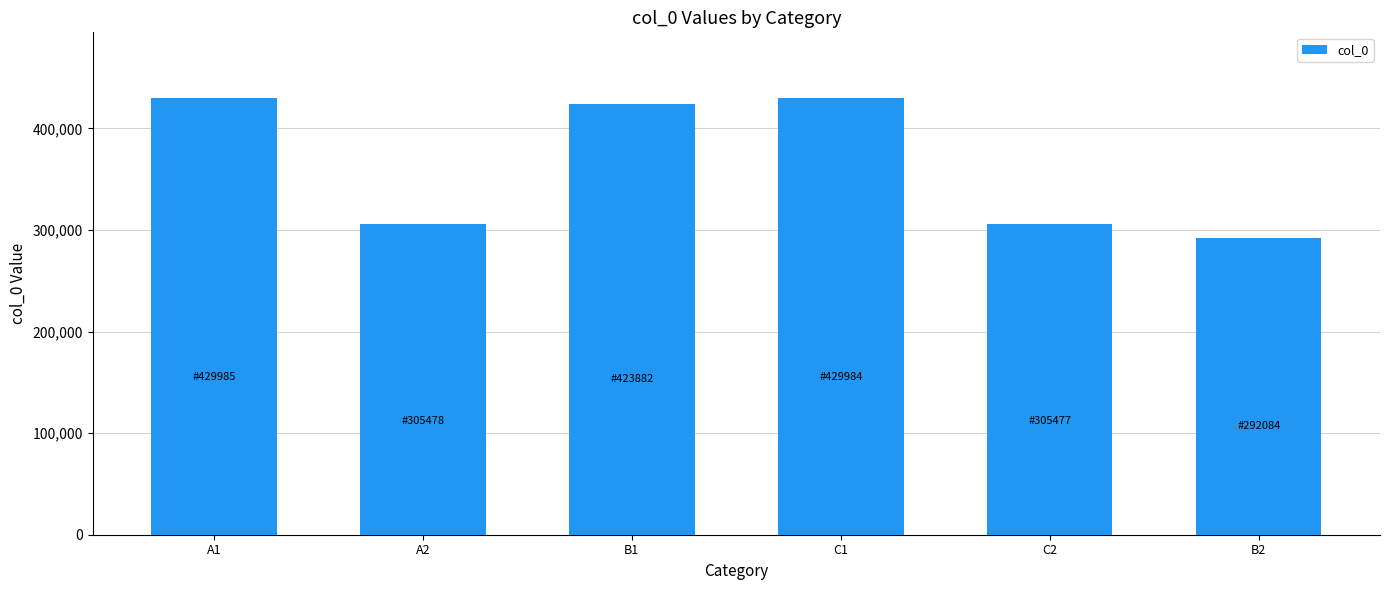

Approximately how many times larger is the value at C1 compared to B1?

1.0